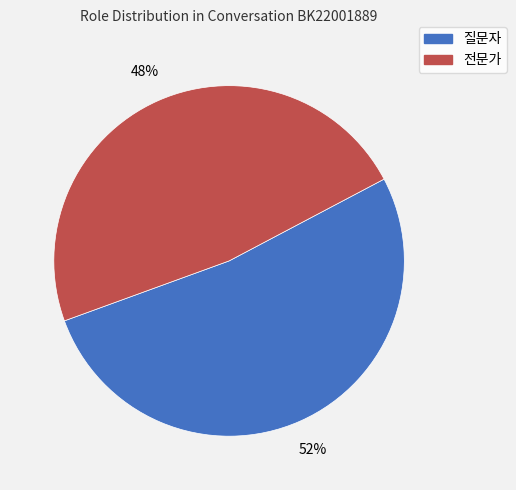

Is the sum of 질문자 and 전문가 greater than half?

Yes